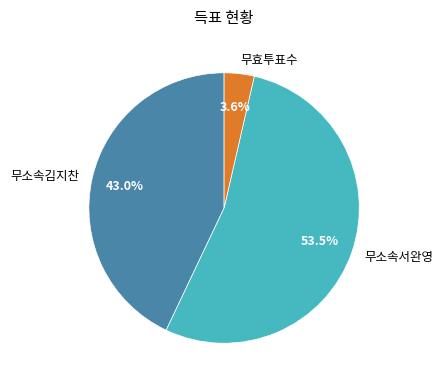

Which slice represents more than half of the pie?

무소속서완영